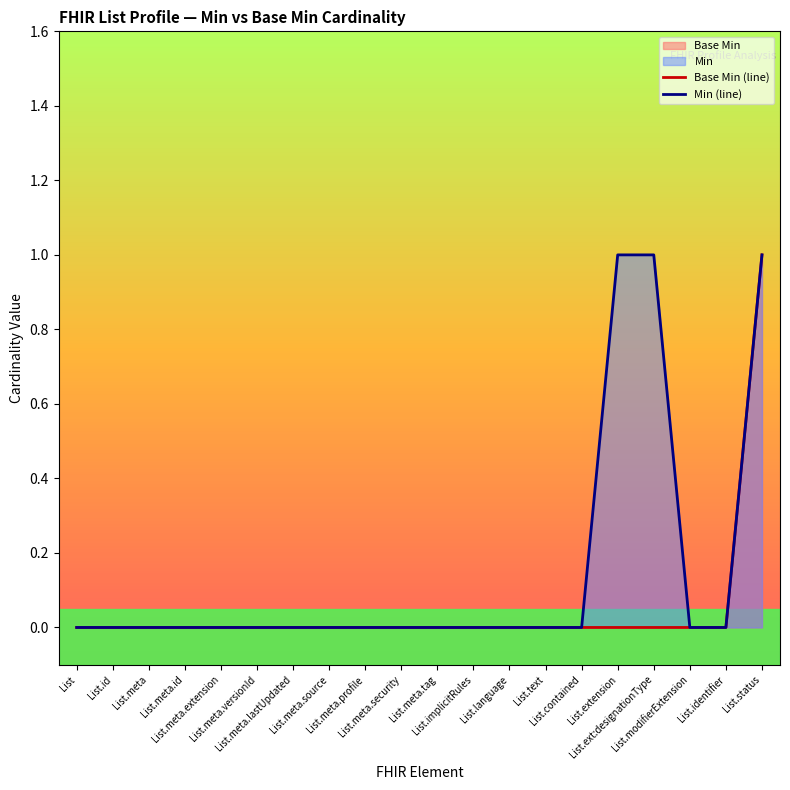

Reading left to right, transcribe all the data shown in this chart.

Base Min (line): List=0	List.id=0	List.meta=0	List.meta.id=0	List.meta.extension=0	List.meta.versionId=0	List.meta.lastUpdated=0	List.meta.source=0	List.meta.profile=0	List.meta.security=0	List.meta.tag=0	List.implicitRules=0	List.language=0	List.text=0	List.contained=0	List.extension=0	List.ext:designationType=0	List.modifierExtension=0	List.identifier=0	List.status=1
Min (line): List=0	List.id=0	List.meta=0	List.meta.id=0	List.meta.extension=0	List.meta.versionId=0	List.meta.lastUpdated=0	List.meta.source=0	List.meta.profile=0	List.meta.security=0	List.meta.tag=0	List.implicitRules=0	List.language=0	List.text=0	List.contained=0	List.extension=1	List.ext:designationType=1	List.modifierExtension=0	List.identifier=0	List.status=1